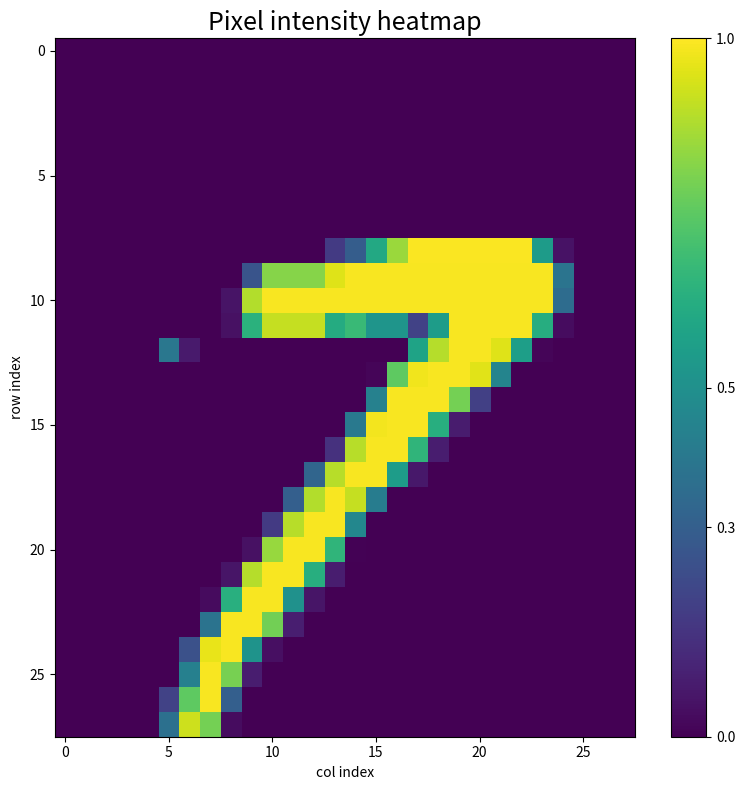

Count the number of categories in the chart.

28